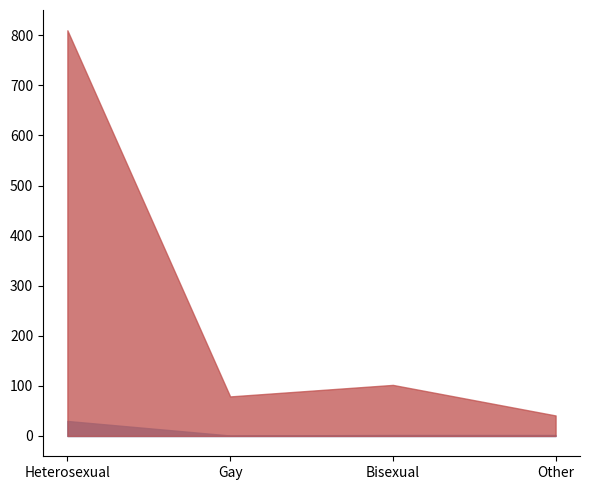

At which category does the chart reach its peak across all series?

Heterosexual